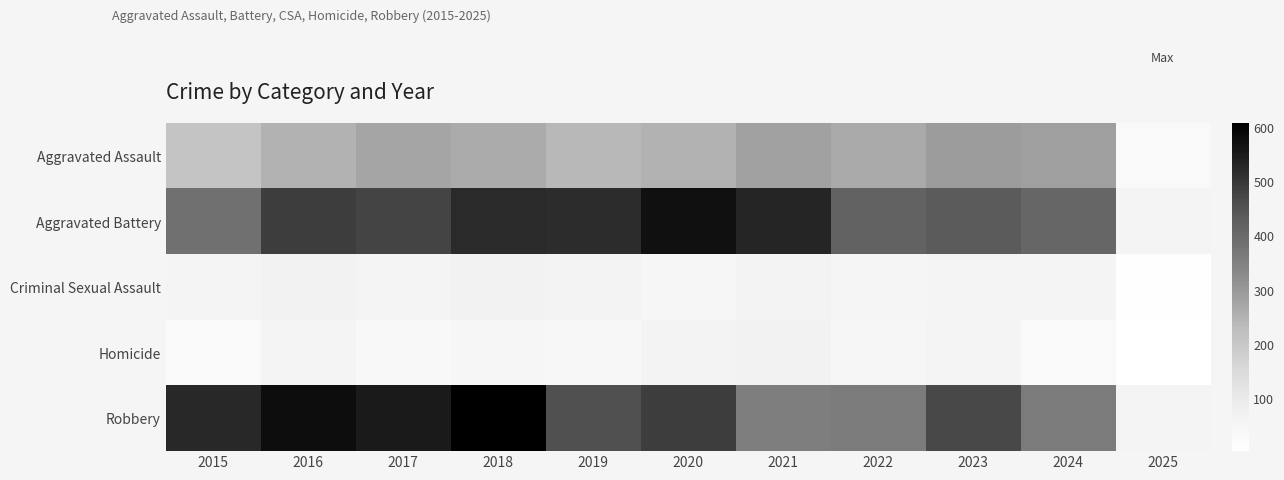

At which category is the sum across all series the highest?

2018